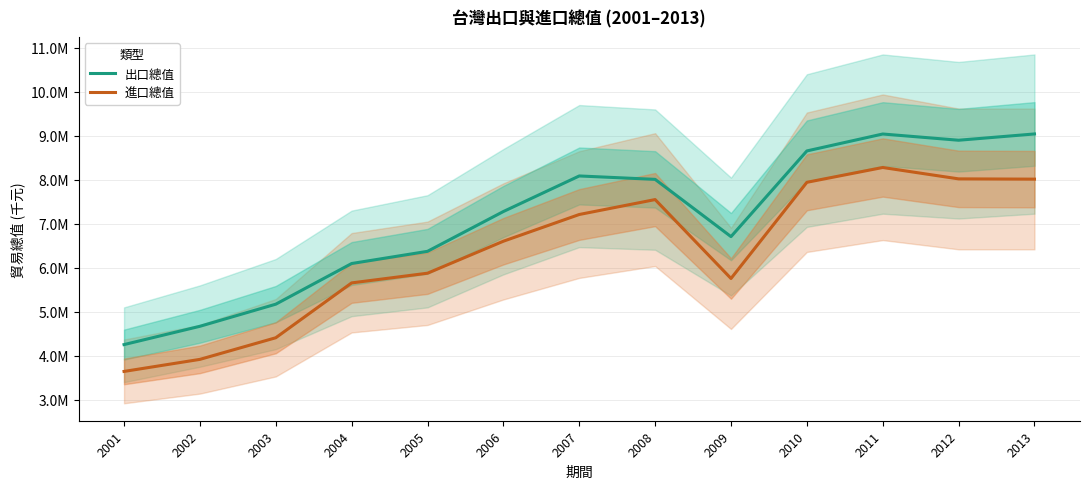

At which category is the sum across all series the highest?

2011